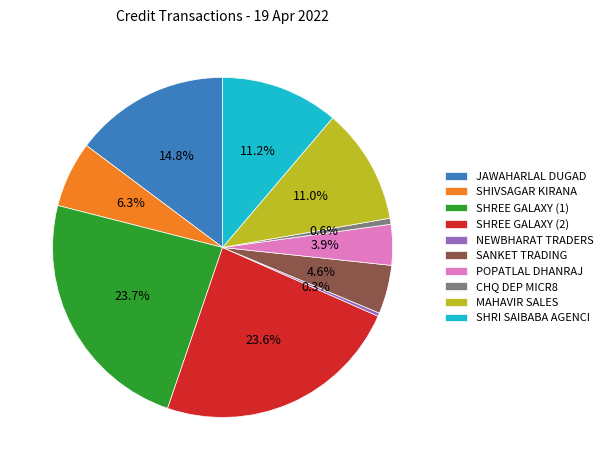

To the nearest percent, what is the difference between the largest and smallest slice percentages?

23%